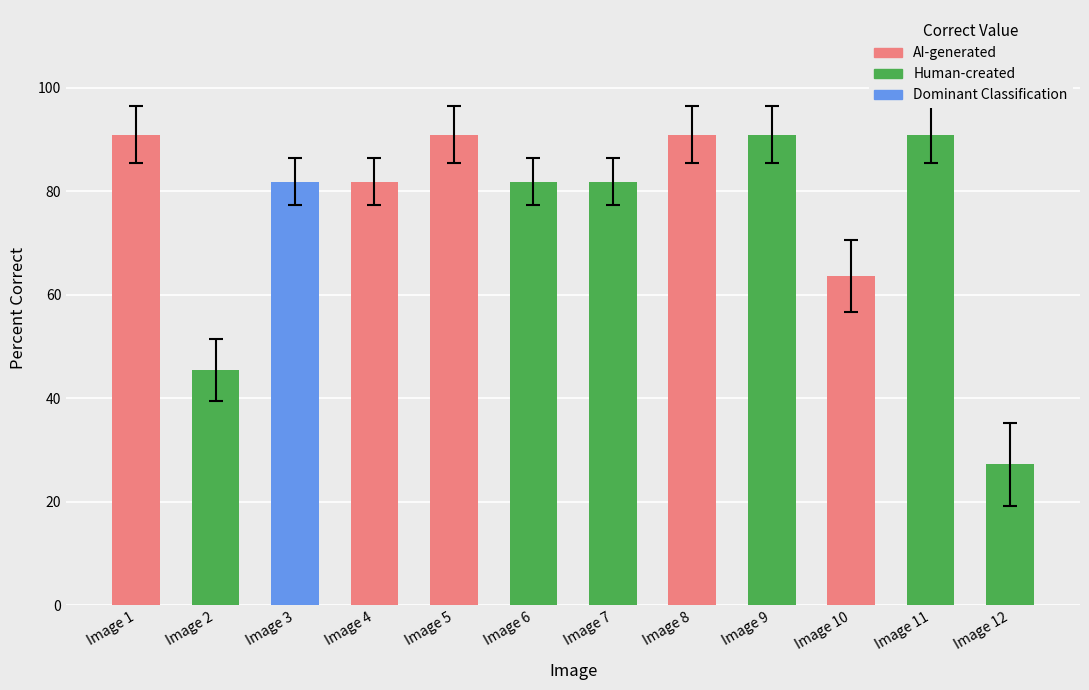

What is the value of the 3rd bar from the left?

81.8